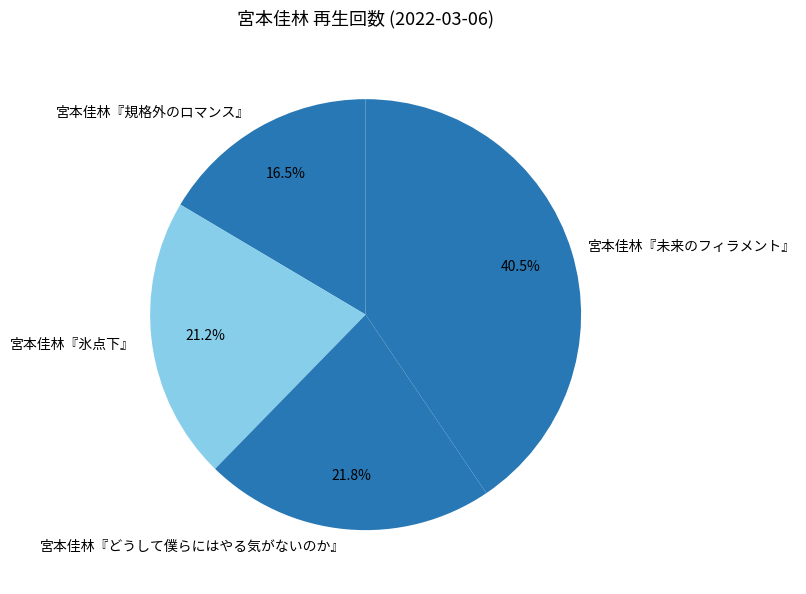

The 宮本佳林『氷点下』 slice represents 33% of the pie. True or false?

False